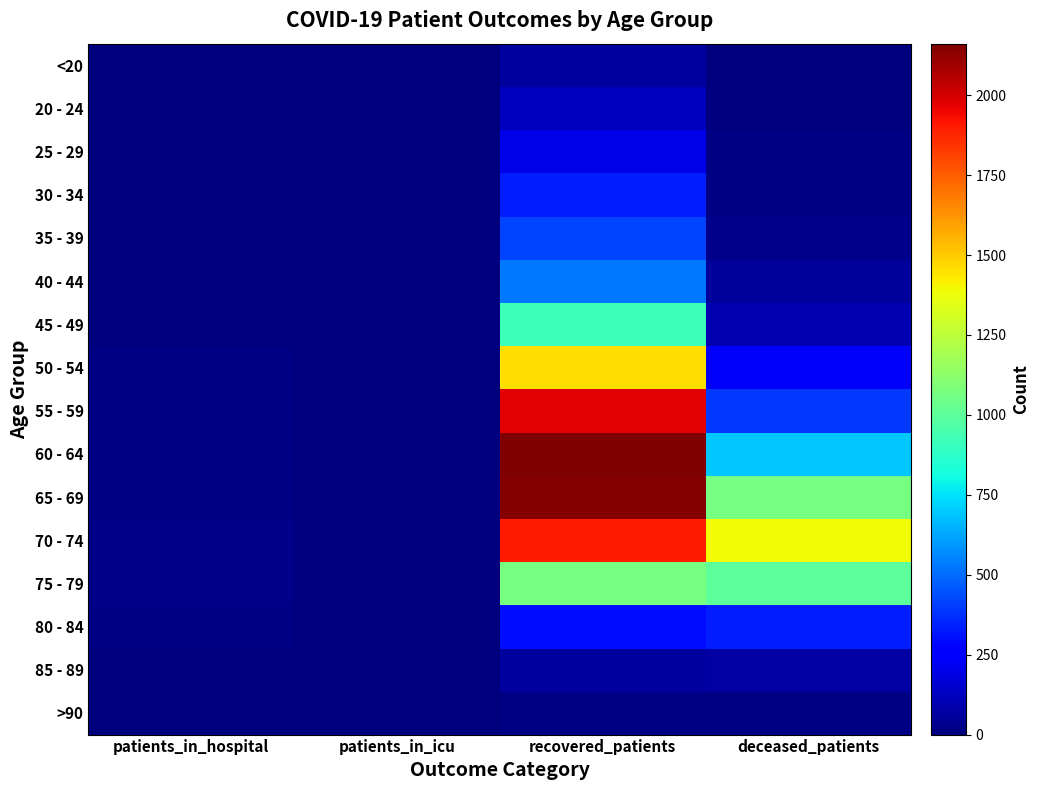

At which category is the sum across all series the highest?

recovered_patients